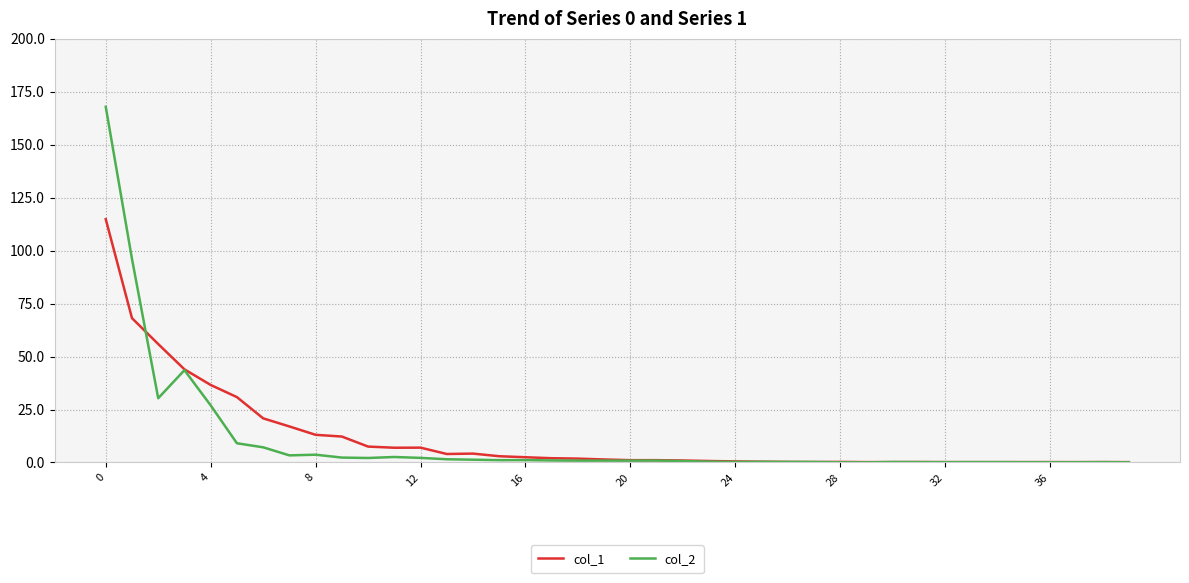

Which series has the largest range (max minus min)?

col_2